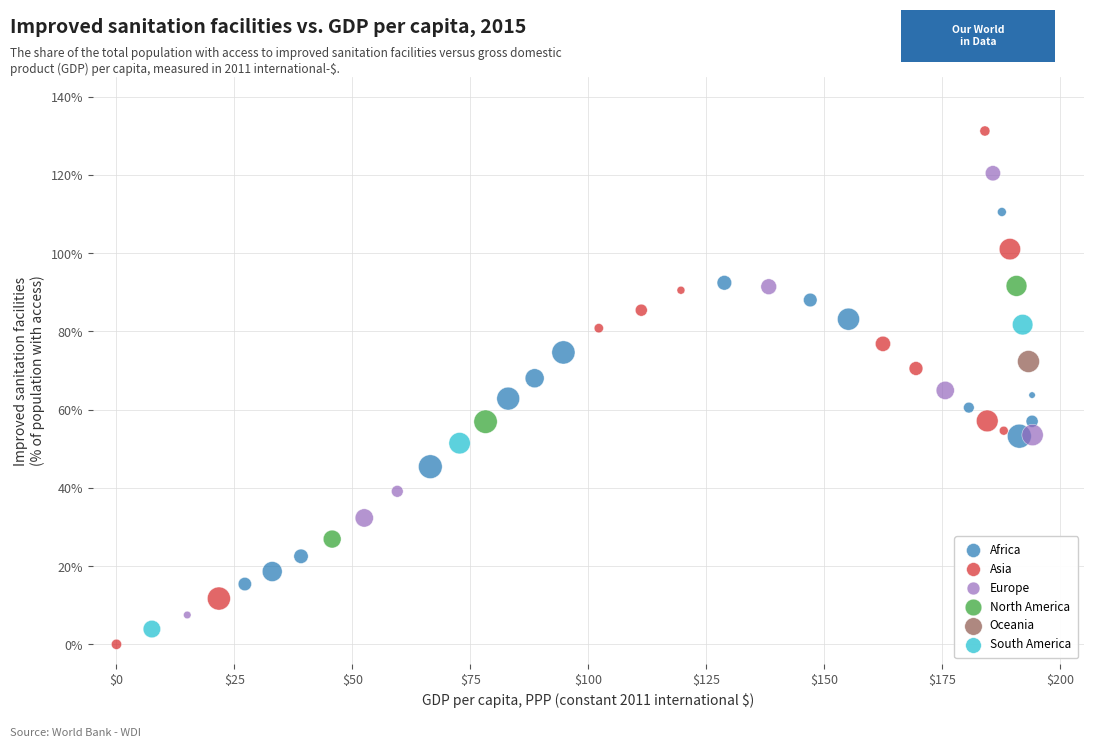

What are all the series names shown in the legend?

Africa, Asia, Europe, North America, Oceania, South America